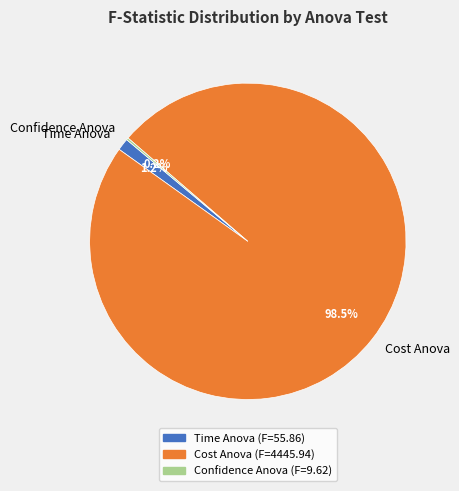

To the nearest percent, what is the difference between the largest and smallest slice percentages?

98%